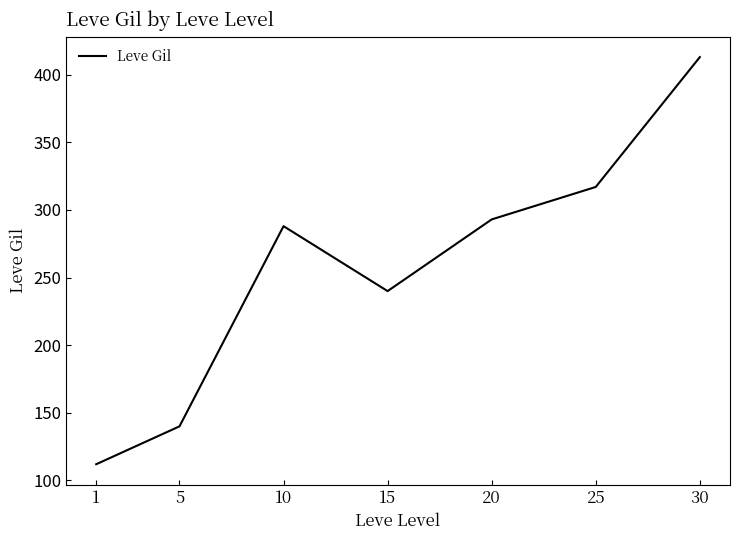

What value does the data have at 20?

293